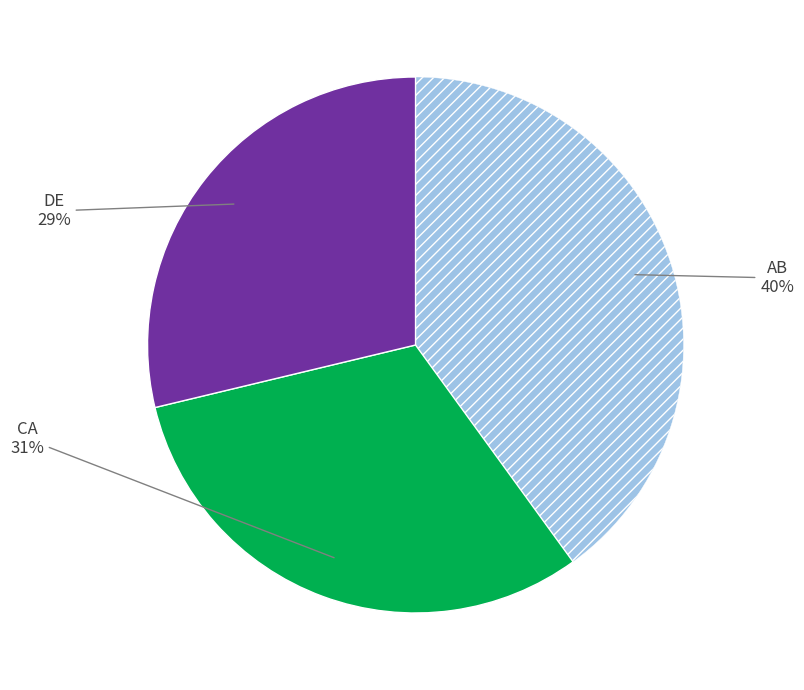

Count the number of slices in the pie.

3